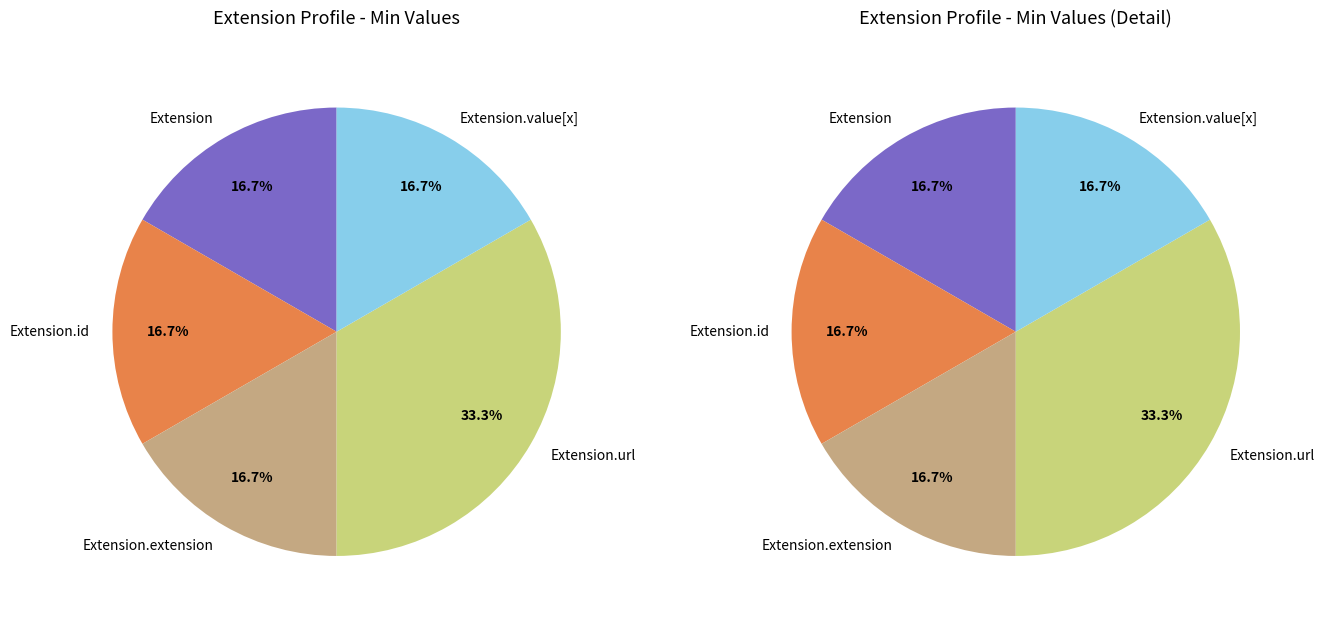

Count the number of slices in the pie.

5